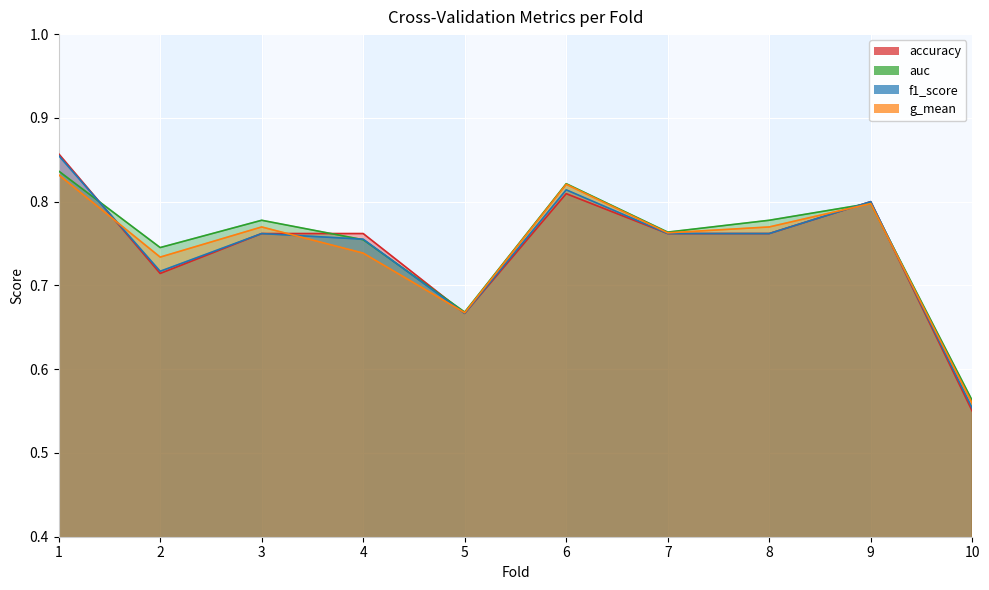

At how many categories does at least one series exceed 0?

10